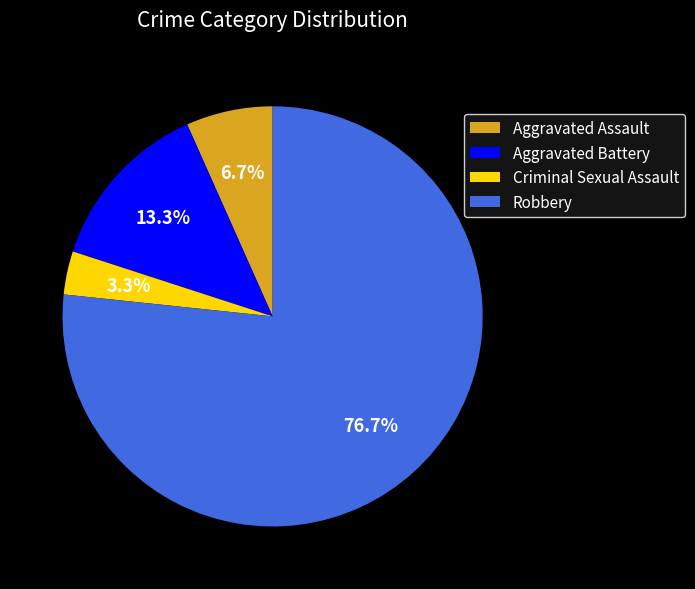

What is the ratio of the value at Aggravated Battery to the value at Robbery?

0.2